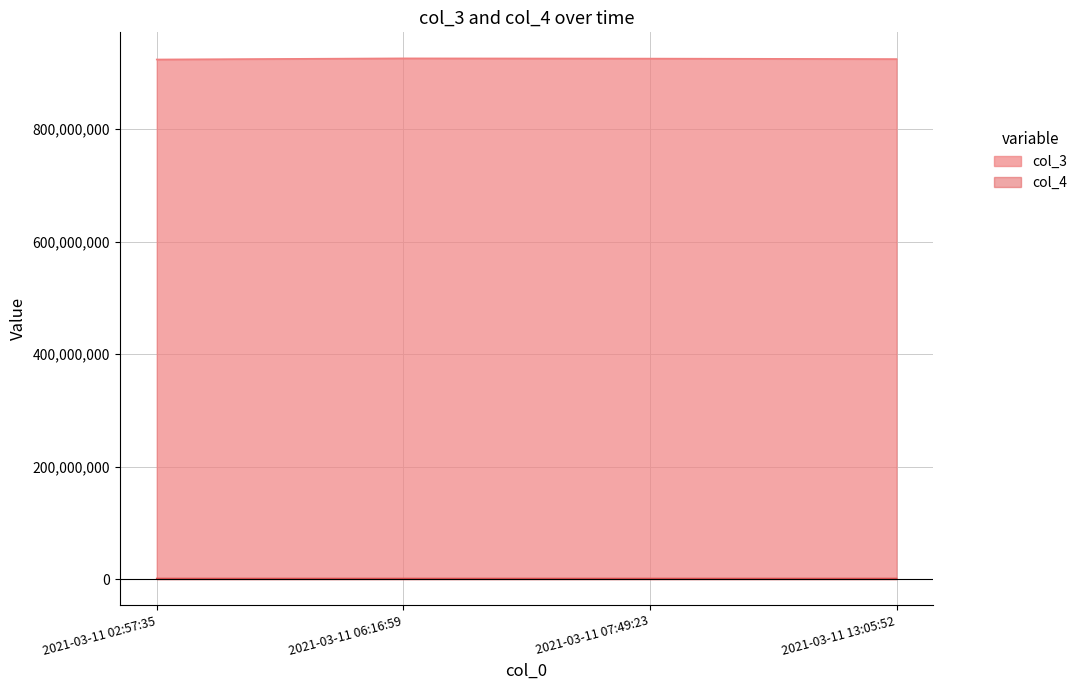

Rank the categories by col_4 value from lowest to highest.

2021-03-11 02:57:35, 2021-03-11 13:05:52, 2021-03-11 07:49:23, 2021-03-11 06:16:59